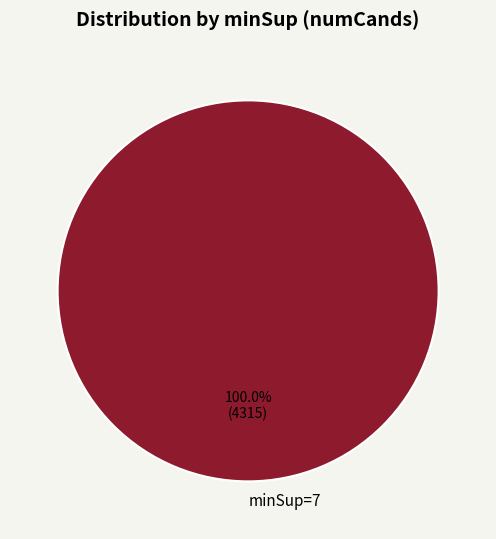

Which category accounts for the majority?

minSup=7